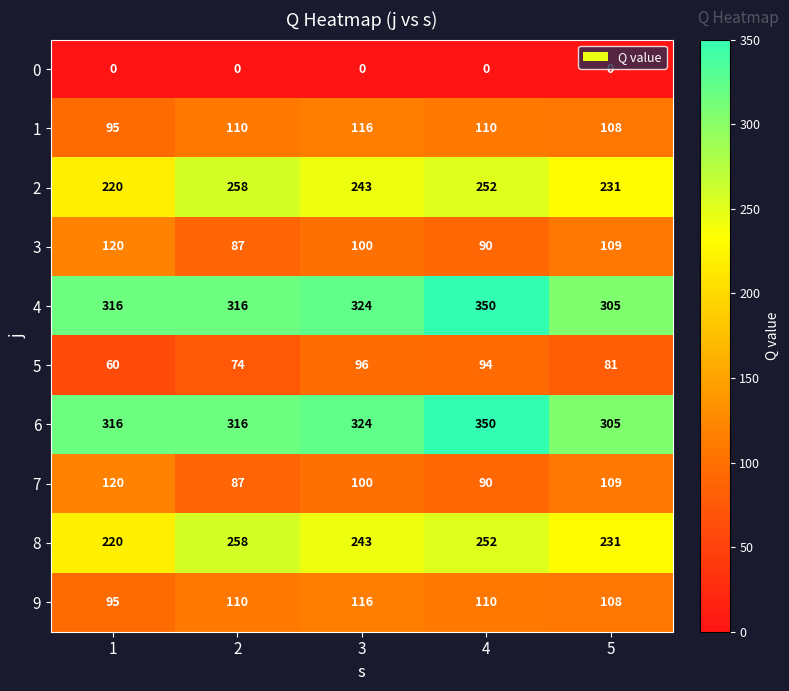

What is the sum of all 9 values?

539